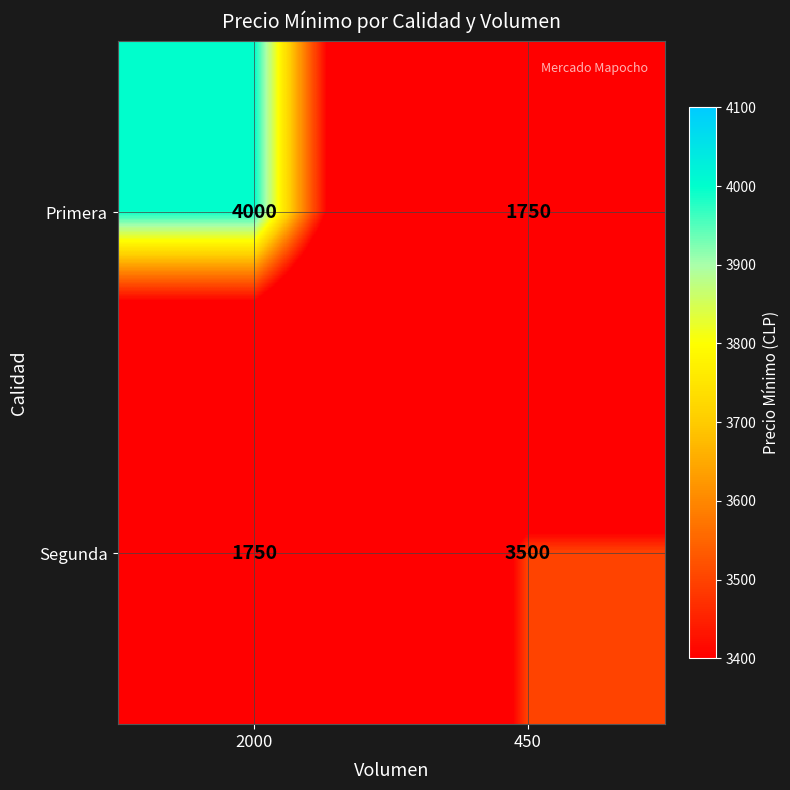

Reading left to right, list all the values displayed in this chart.

Primera: 2000=4000	450=1750
Segunda: 2000=1750	450=3500